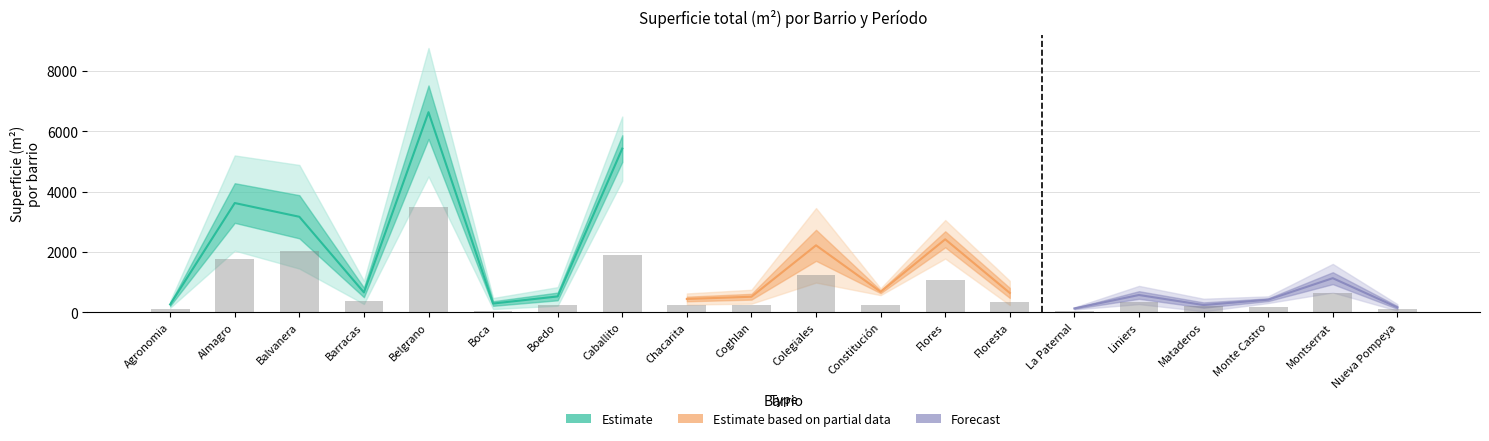

What is the label of the 7th bar from the left?

Boedo